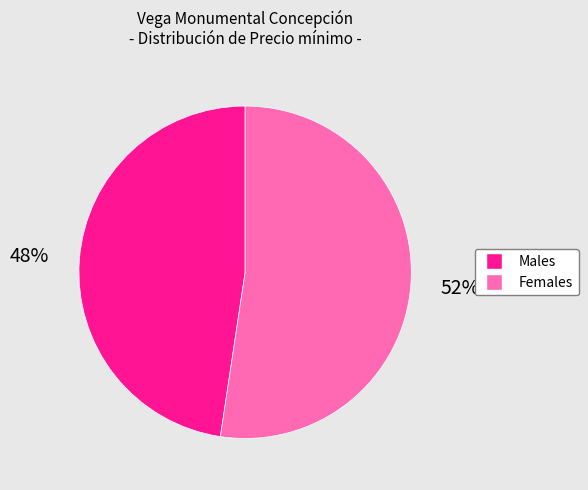

To the nearest percent, what is the average slice percentage?

50%